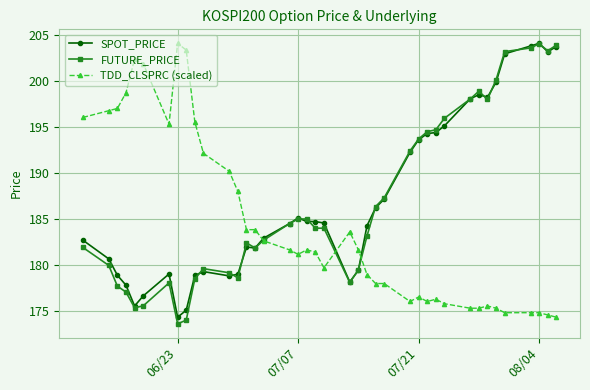

At how many categories does at least one series exceed 191?

25